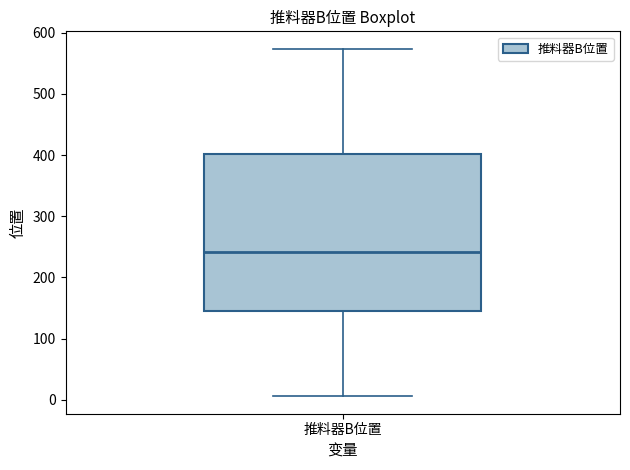

Read this box plot against the y-axis: the position of the median line, the range covered by the box, and the ends of both whiskers. The values are not printed on the chart, so give them approximately, as read against the axis.

median 240, box 150 to 400, whiskers 10 to 570